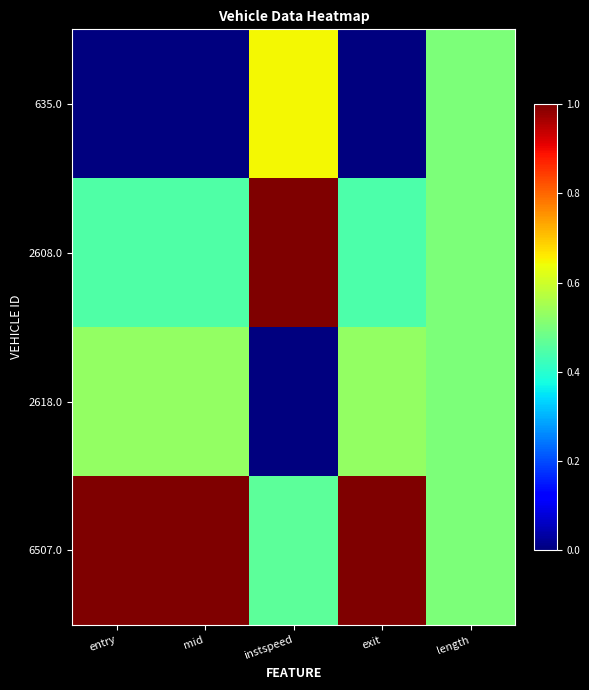

At which category is the sum across all series the highest?

instspeed